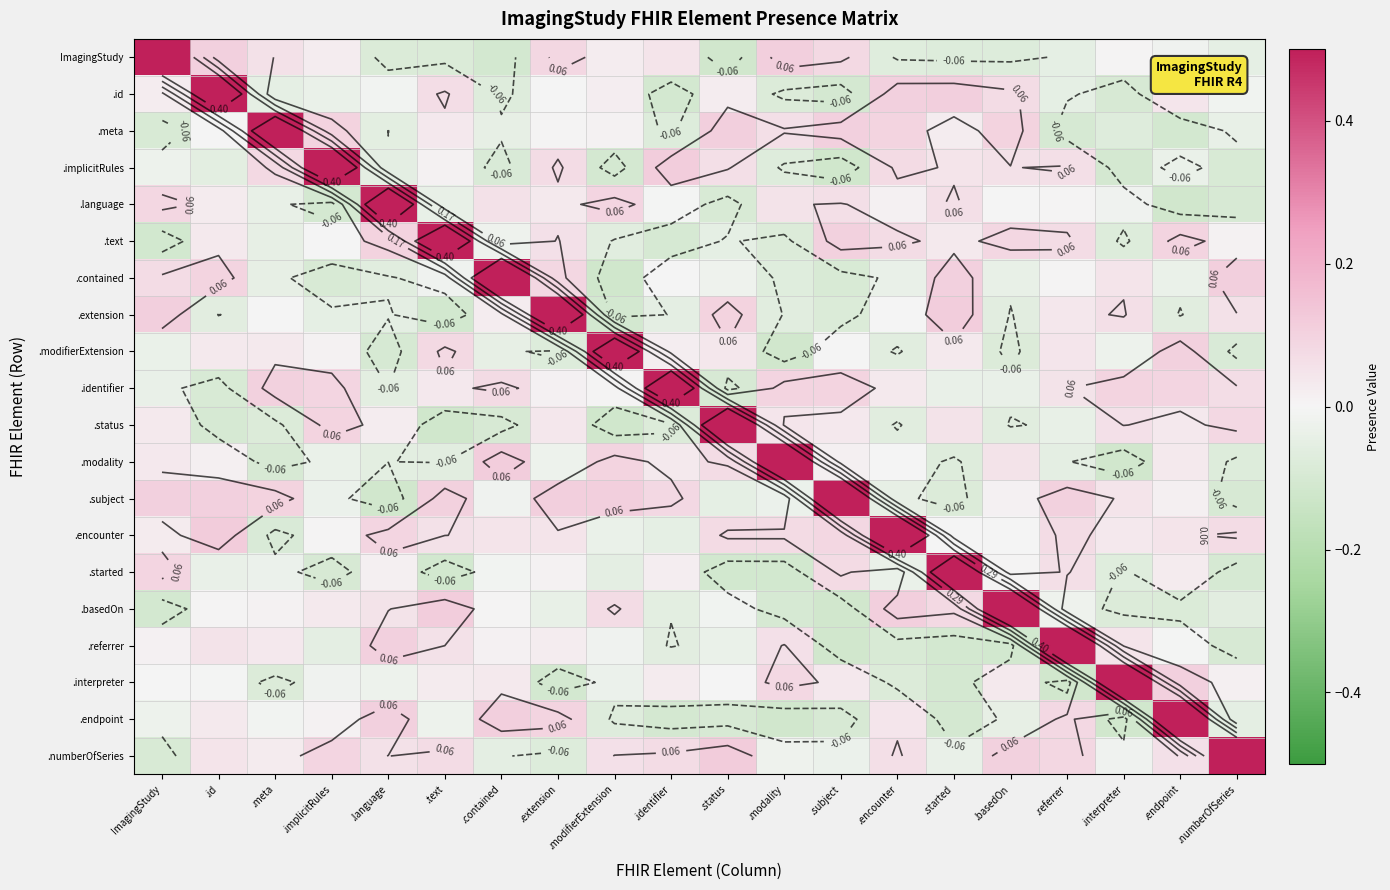

What value does the .language series have at ImagingStudy?

0.1